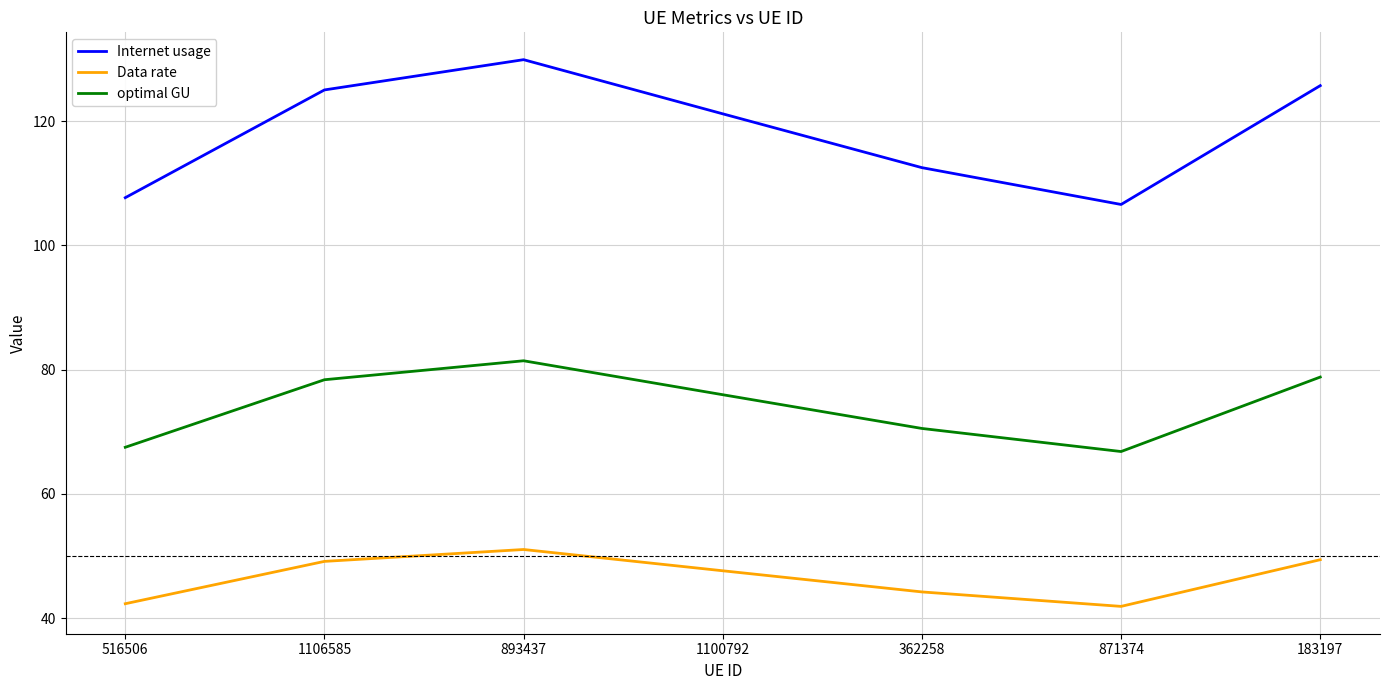

At which category is the sum across all series the highest?

893437